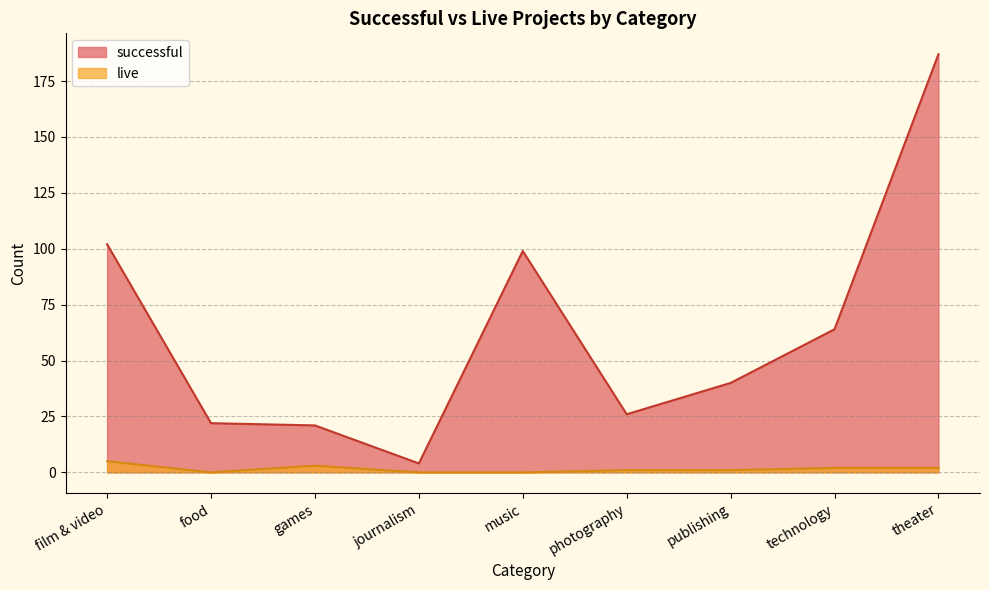

What is the greatest value displayed?

187